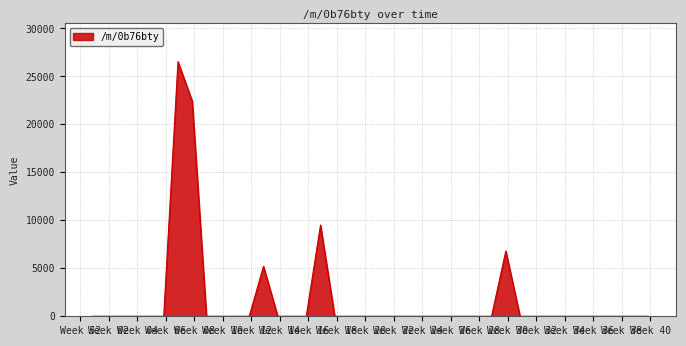

What is the difference between the maximum and minimum values?

26539.6